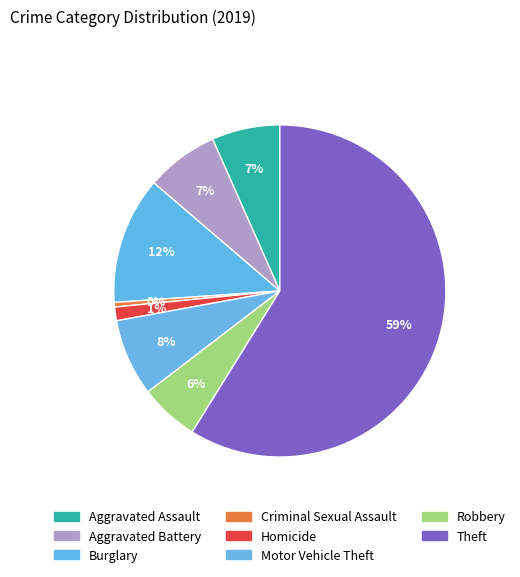

To the nearest percent, what portion does Aggravated Assault represent?

7%